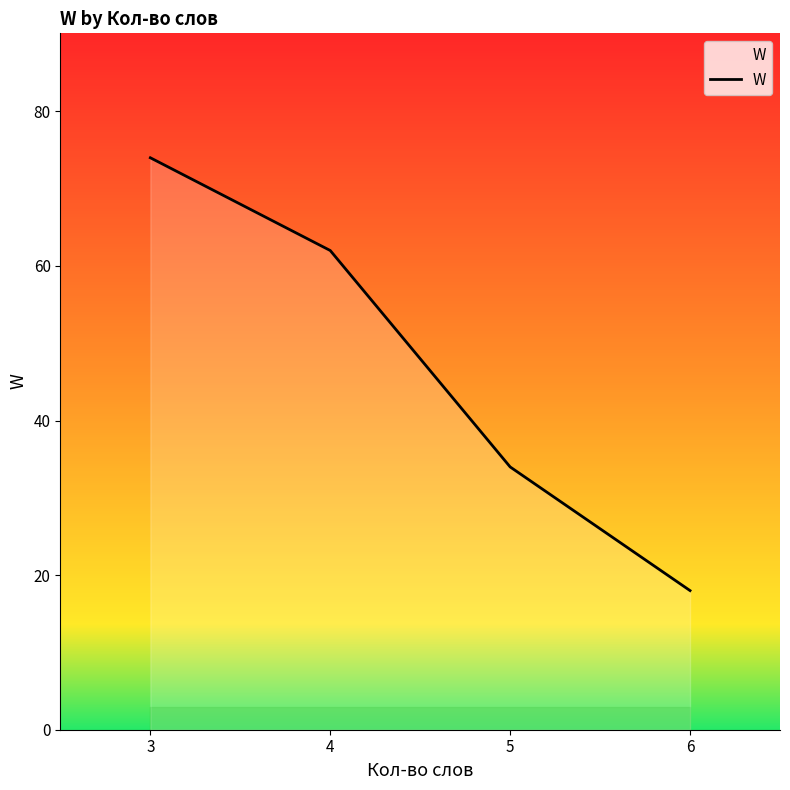

True or false: the data shows 30 at 4.

False